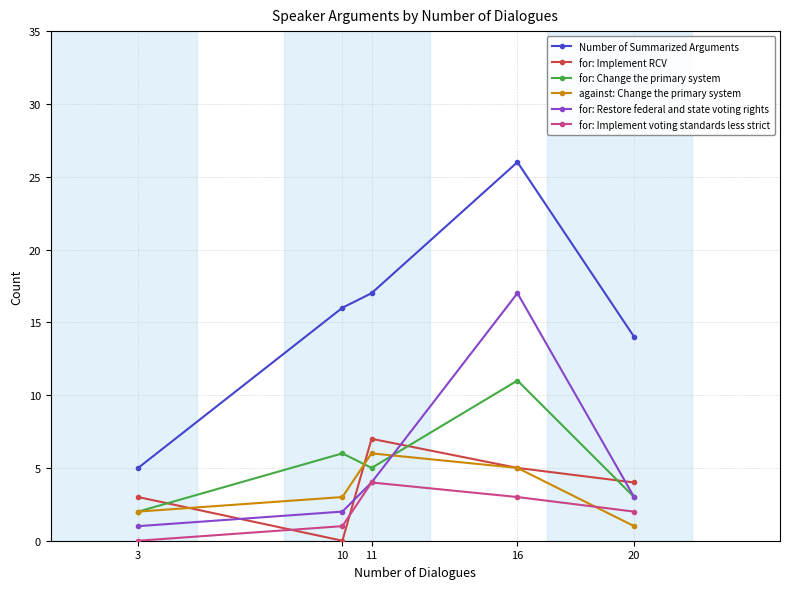

How many times do for: Implement RCV and for: Restore federal and state voting rights cross each other?

4